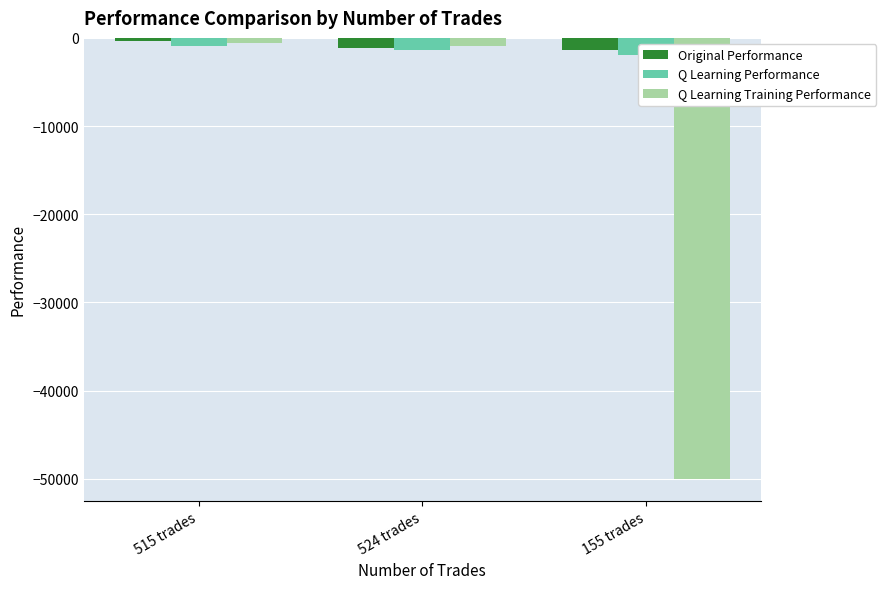

What is the difference between the highest and lowest values at 524 trades?

453.8